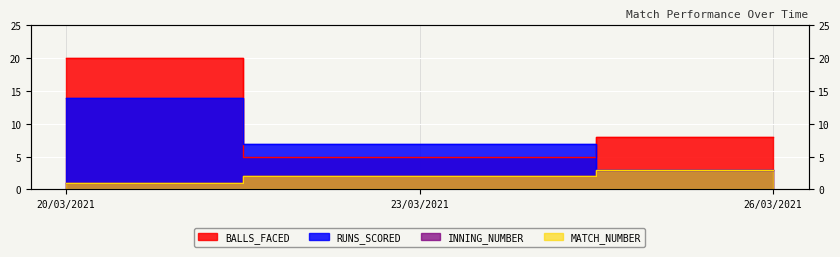

Reading left to right, what are all the values shown in this chart?

RUNS_SCORED: 14	7	3
BALLS_FACED: 20	5	8
INNING_NUMBER: 1	2	3
MATCH_NUMBER: 1	2	3